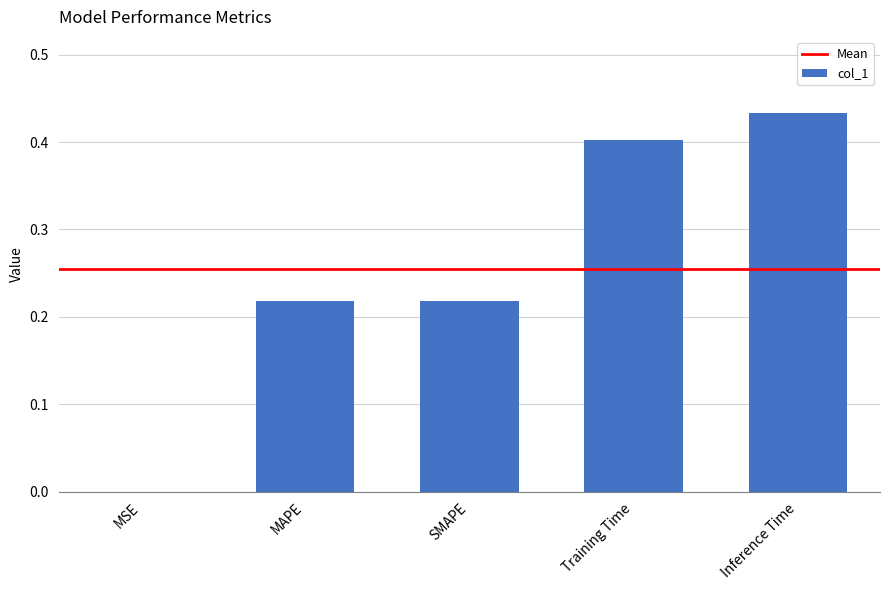

Is it true that the value at Training Time is 0.4?

True